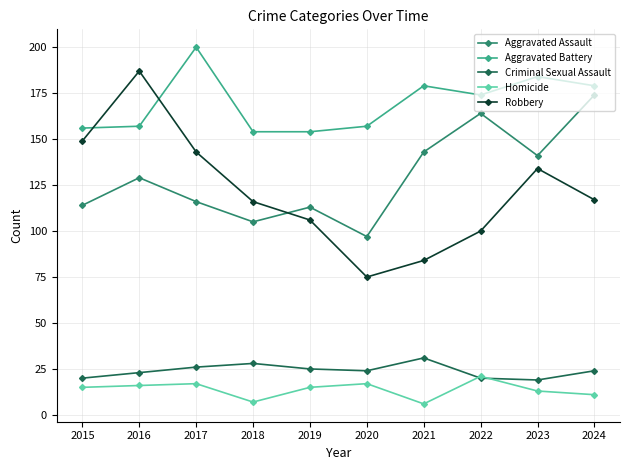

What are all the series names shown in the legend?

Aggravated Assault, Aggravated Battery, Criminal Sexual Assault, Homicide, Robbery